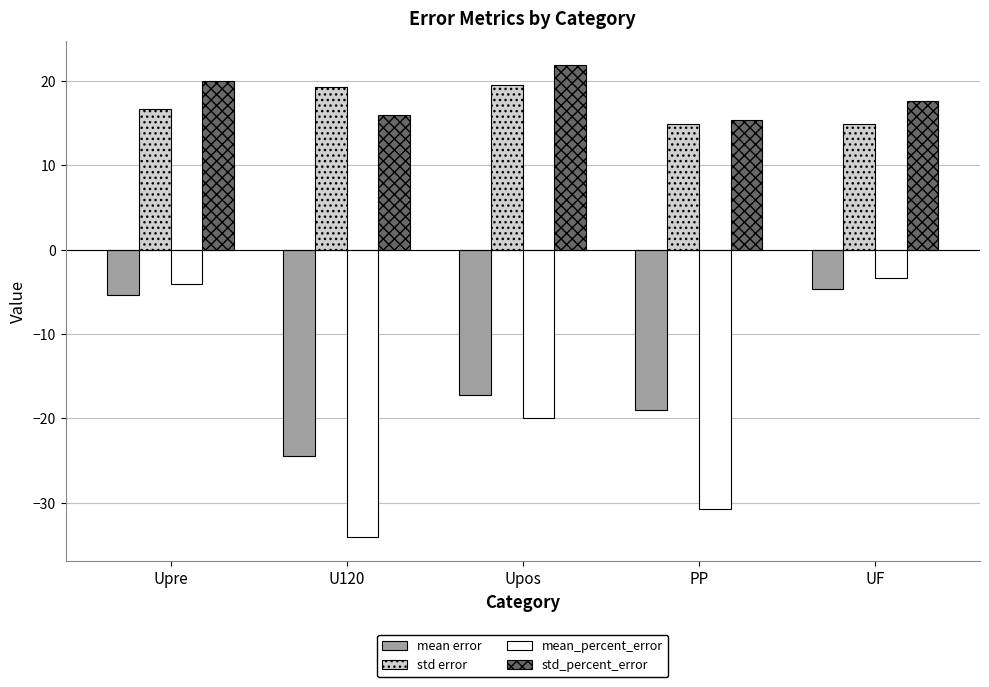

Which series has the largest range (max minus min)?

mean_percent_error